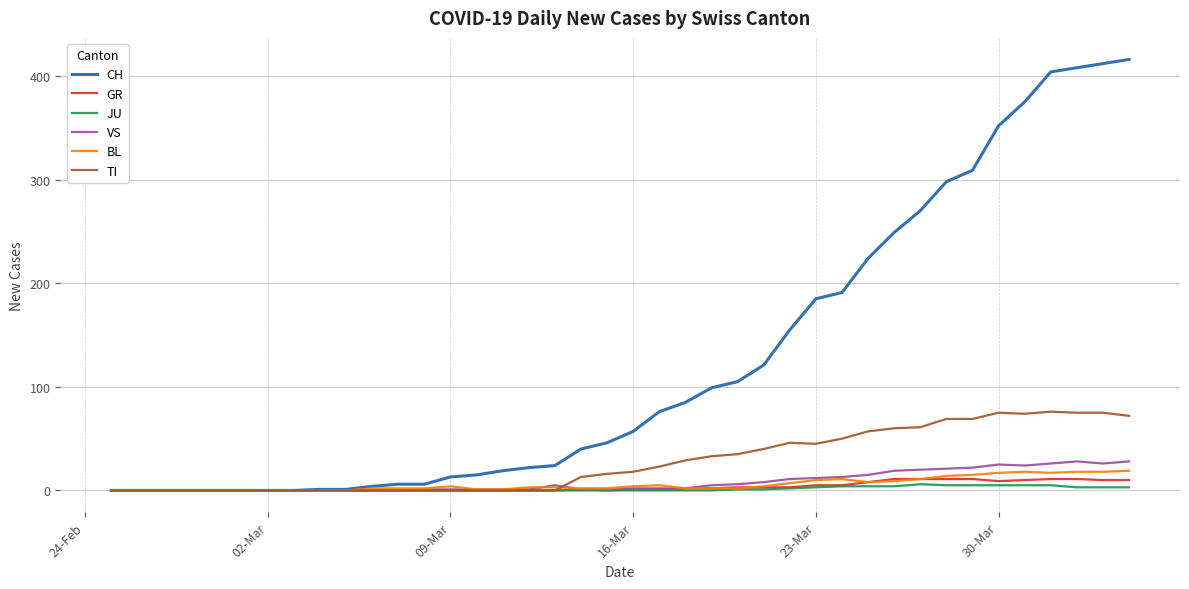

What is the maximum value shown in the chart?

416